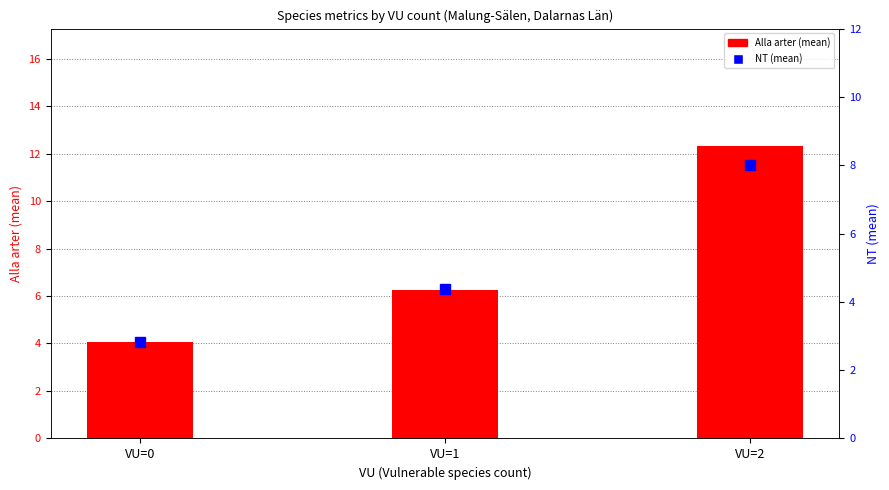

The Alla arter series shows 10.7 at VU=1. True or false?

False